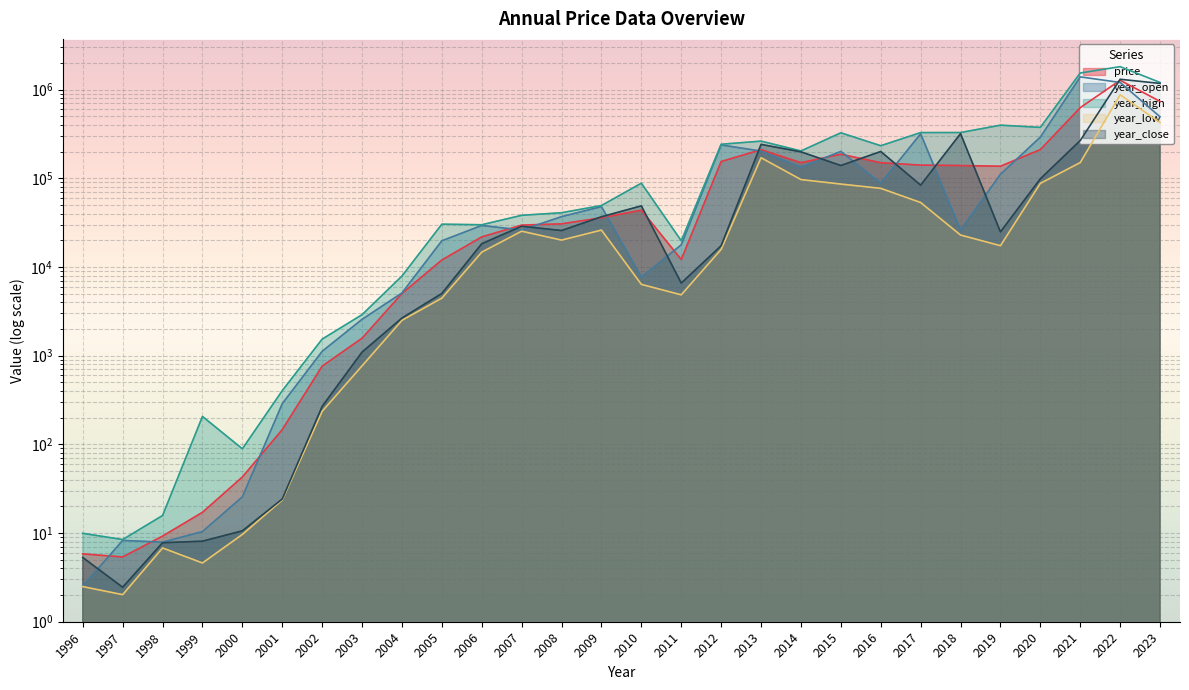

Between 2014 and 2017, which series saw the biggest shift?

year_open